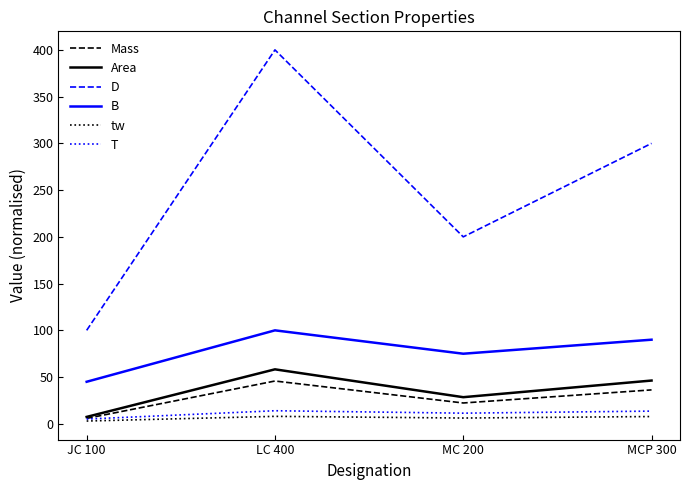

True or false: Mass and D cross at least once.

False